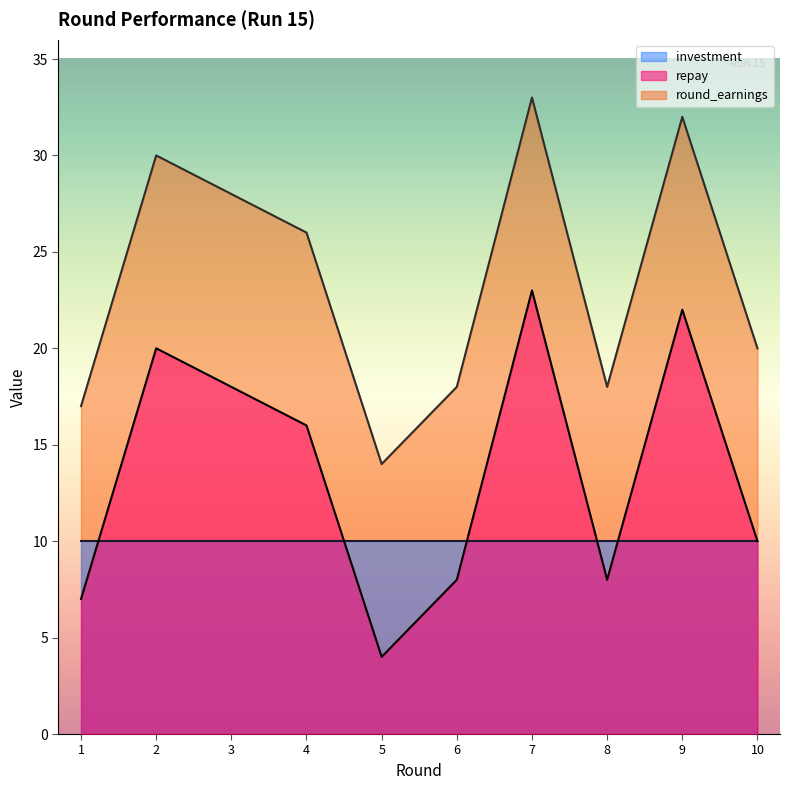

Is the value of round_earnings at 2 greater than the value of repay at 9?

Yes